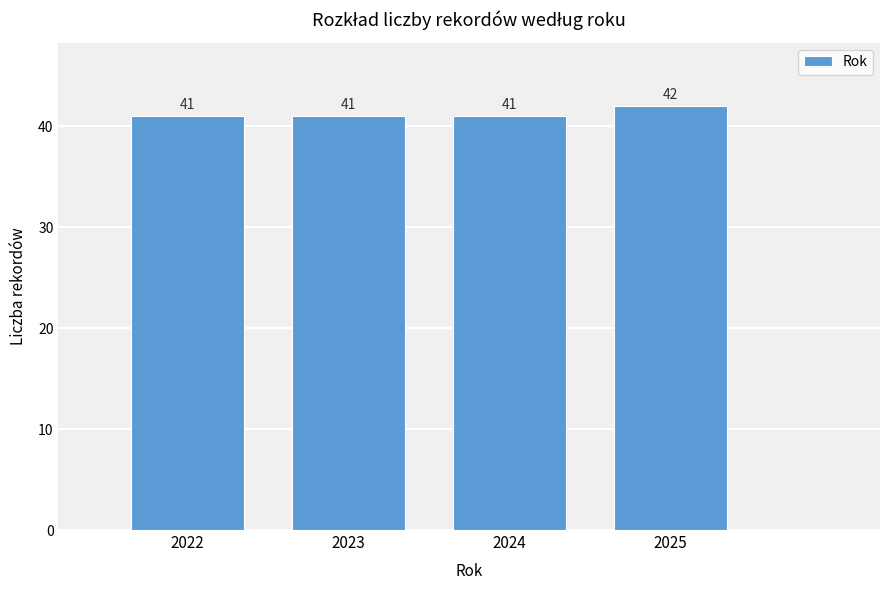

Reading left to right, list all the values displayed in this chart.

41	41	41	42